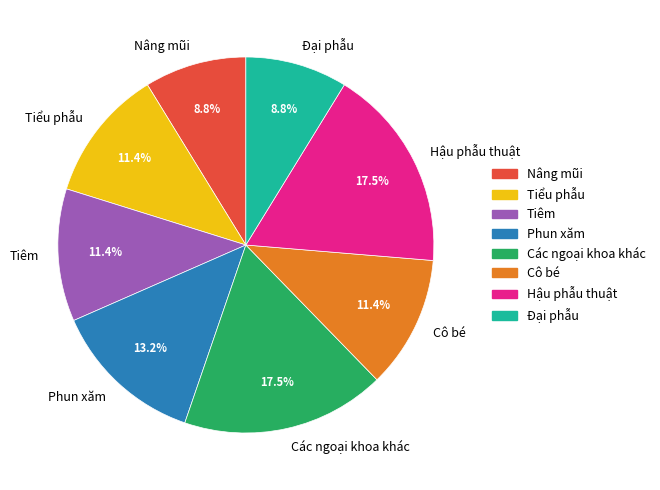

Is there a majority slice in this chart?

No